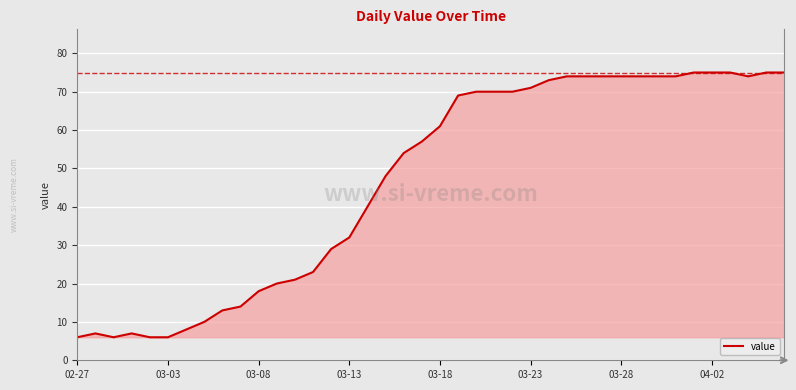

What is the difference between the maximum and minimum values?

69